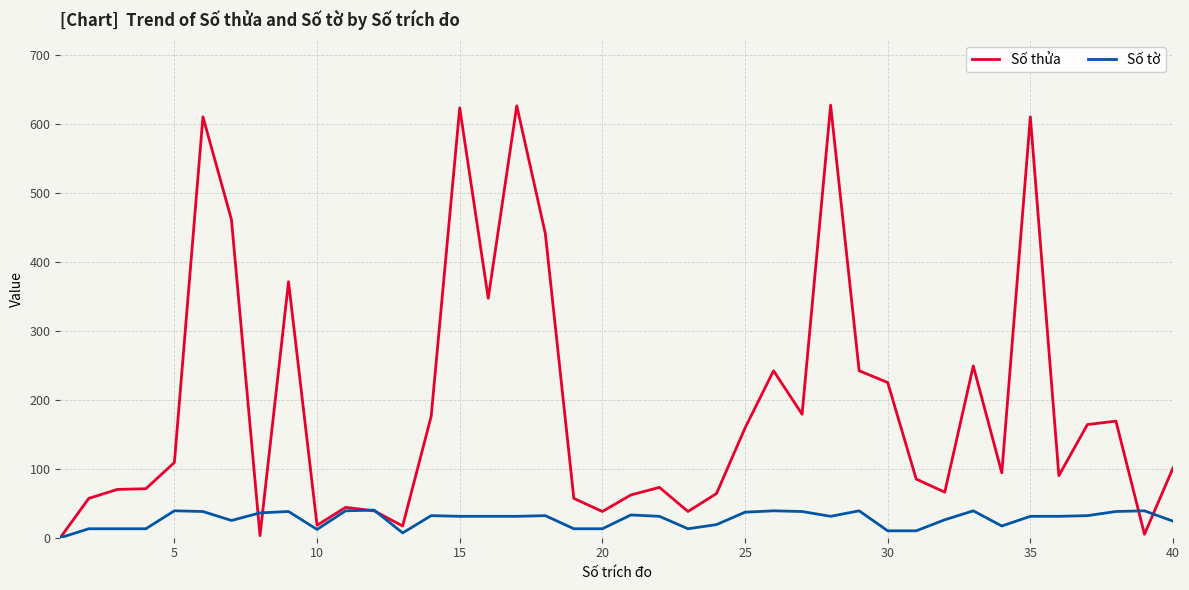

List the series in order of their overall mean, lowest first.

Số tờ, Số thửa